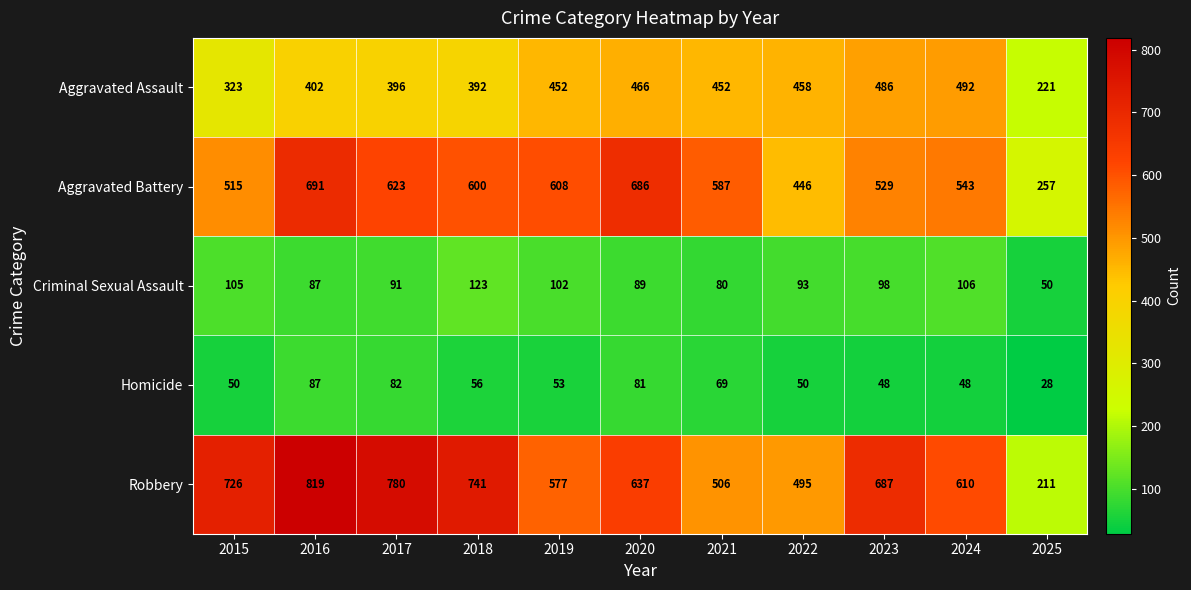

How many series are shown in this chart?

5